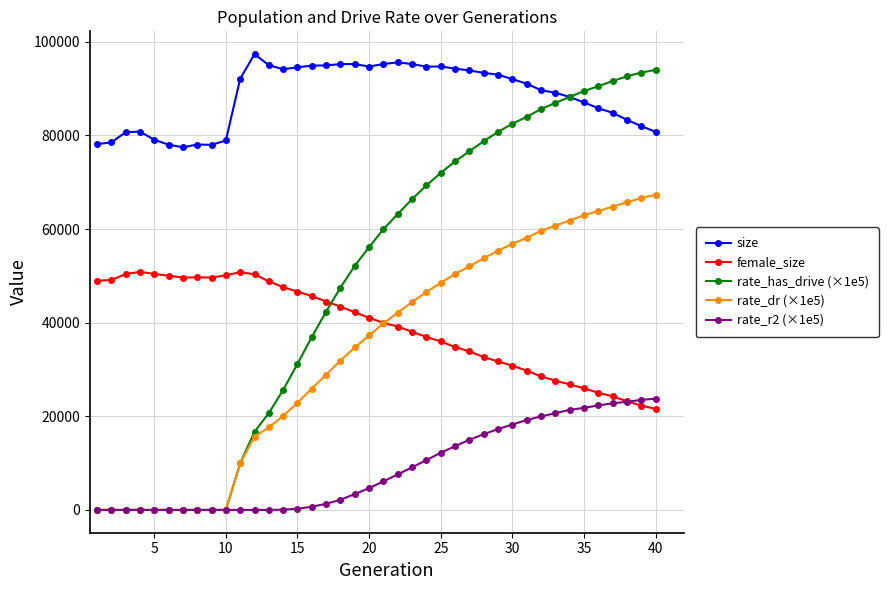

Count the number of data series in this chart.

5